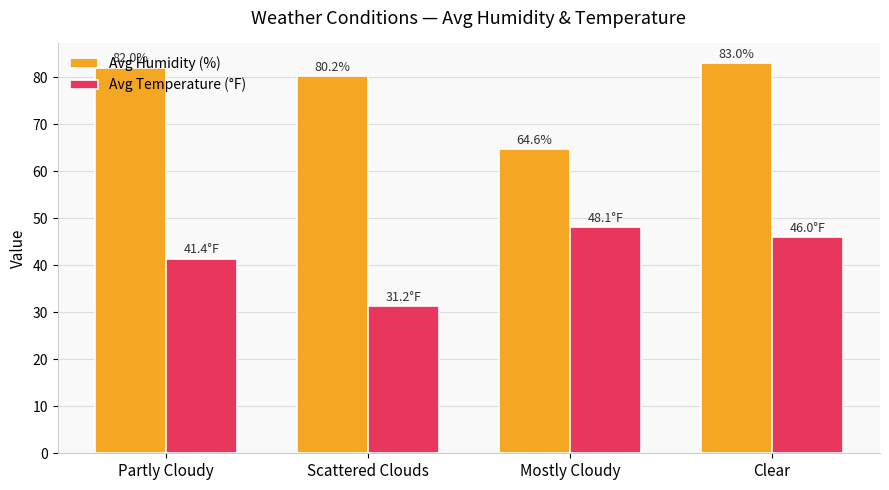

What is the greatest value displayed?

83.0